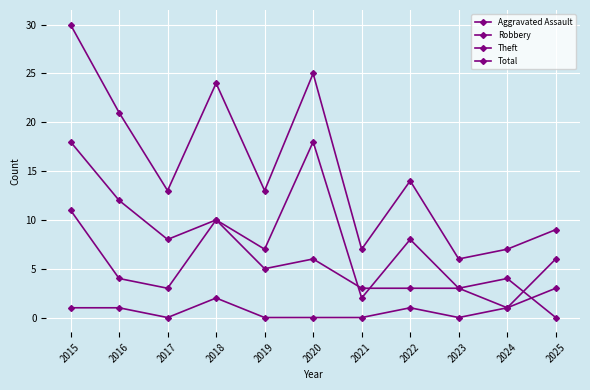

True or false: Theft and Total cross at least once.

False